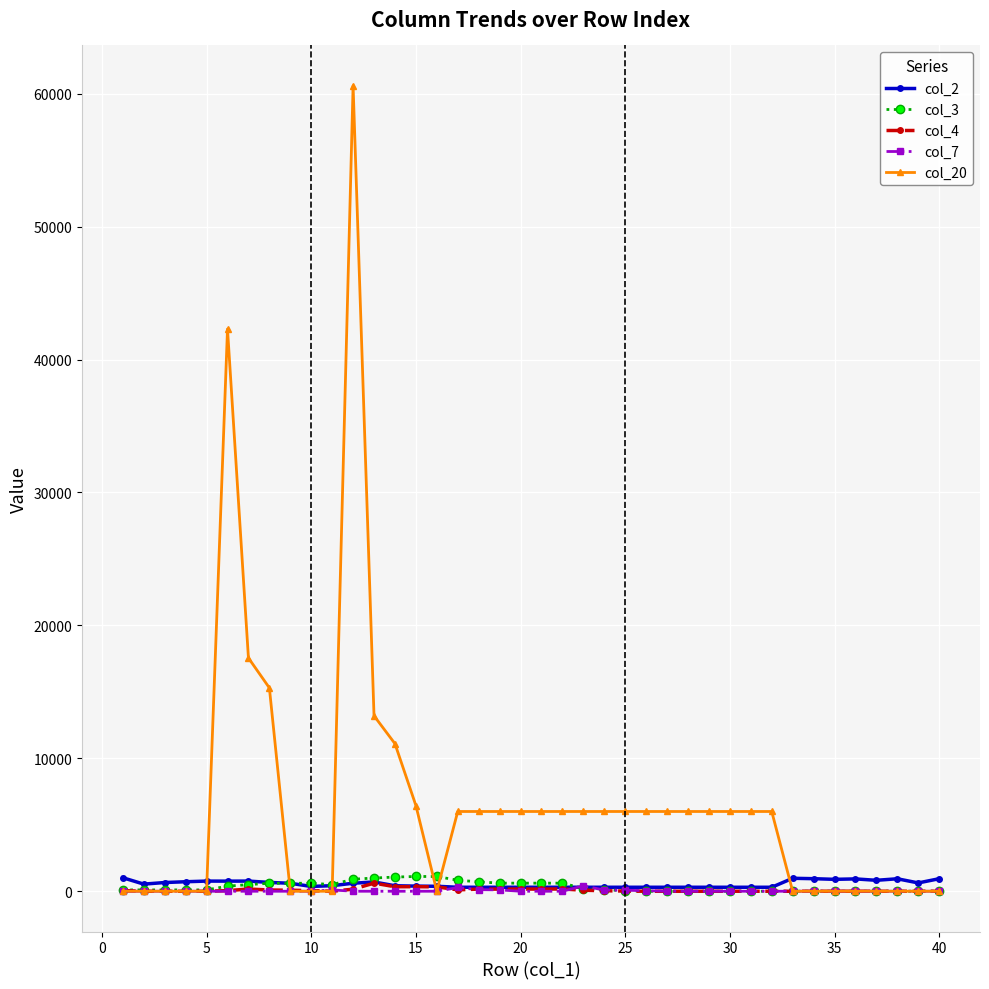

Which series has the largest range (max minus min)?

col_20